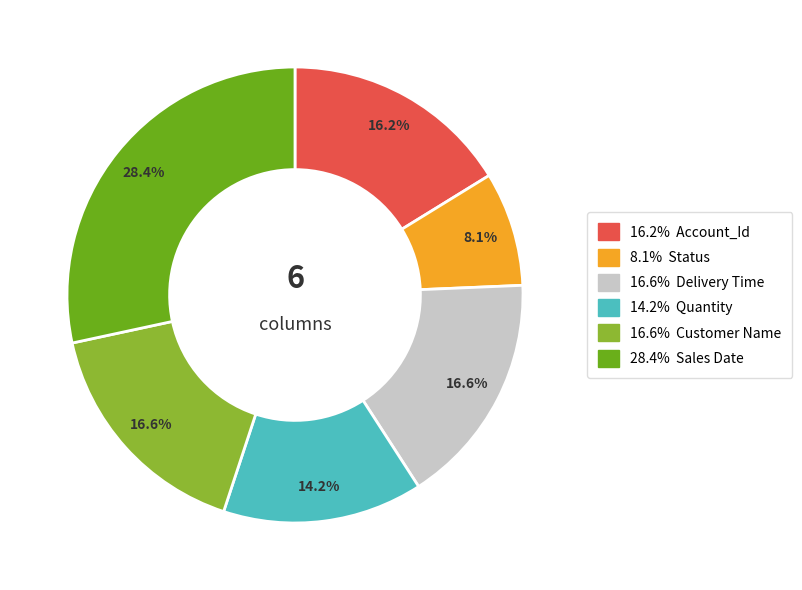

Is there any slice that represents more than half of the pie?

No